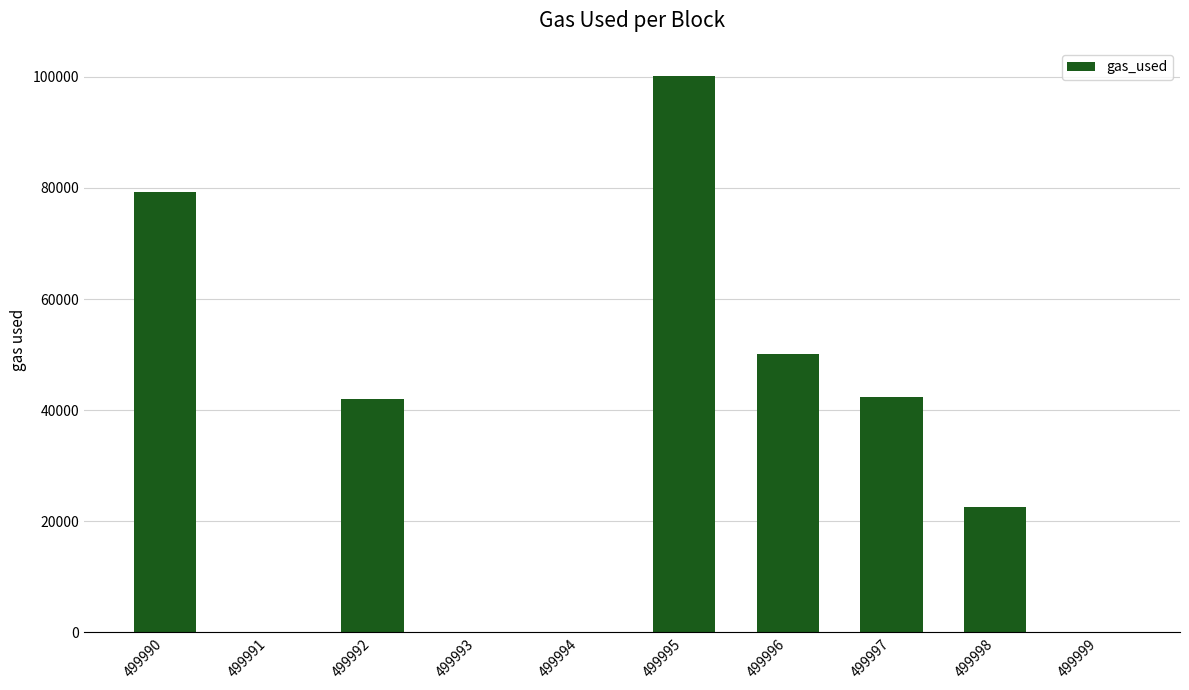

The chart shows a value of -32944 at 499991. True or false?

False